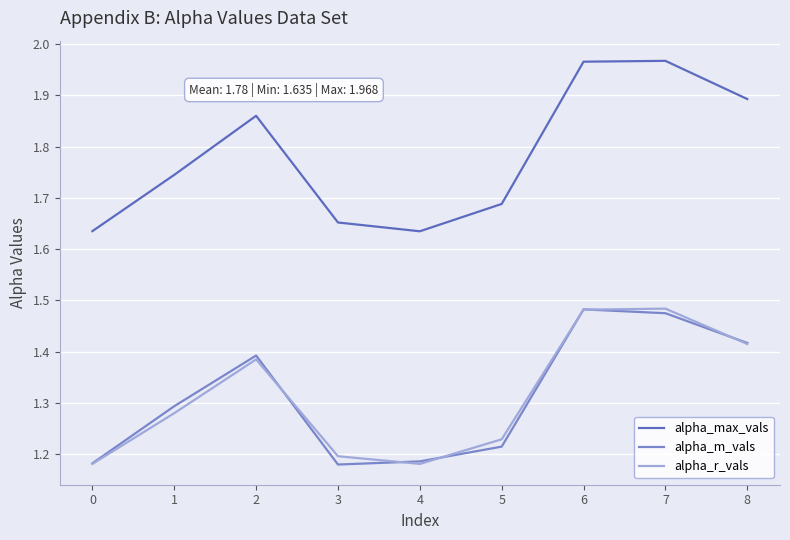

Is it true that alpha_max_vals equals 0.8 at 5?

False